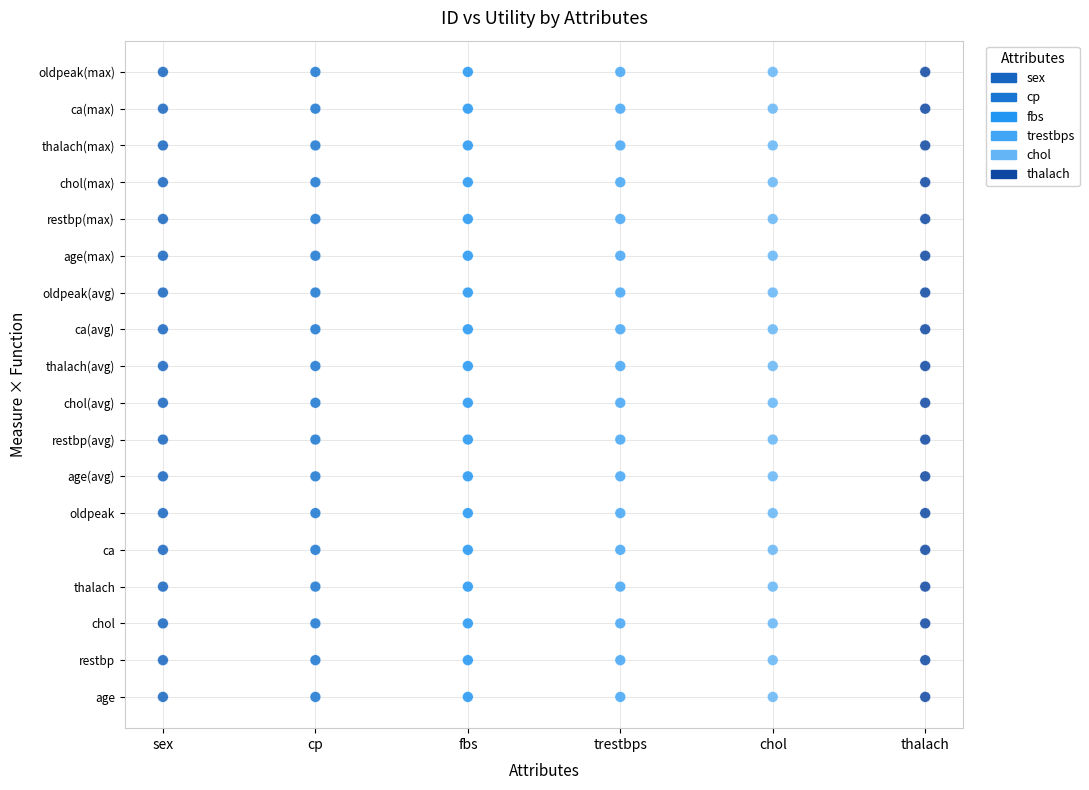

What are all the series names shown in the legend?

sex, cp, fbs, trestbps, chol, thalach